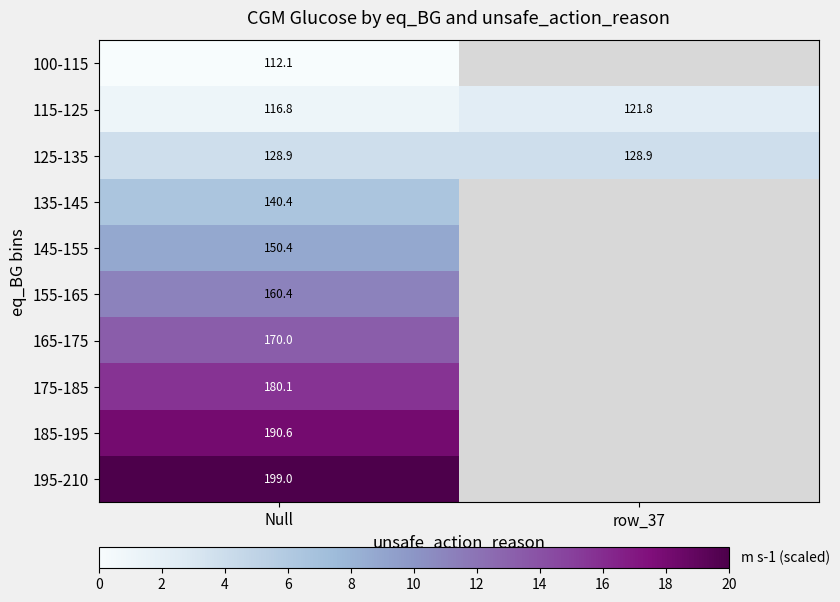

At how many categories does at least one series exceed 2?

2